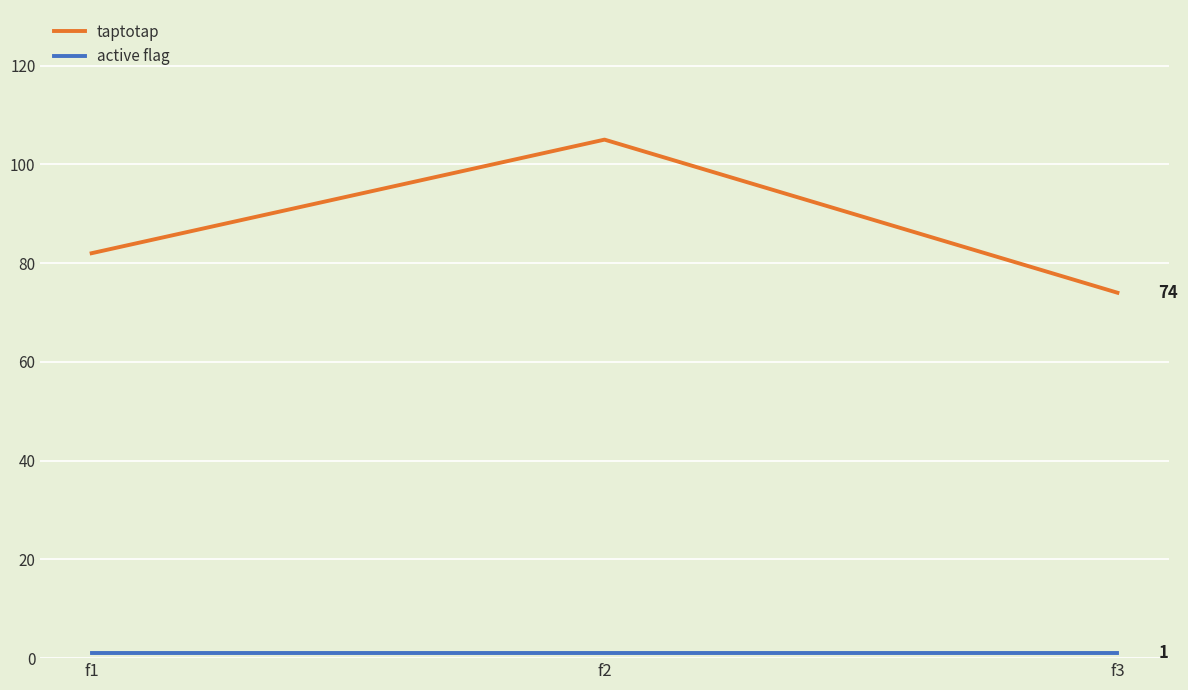

At which category is the sum across all series the highest?

f2